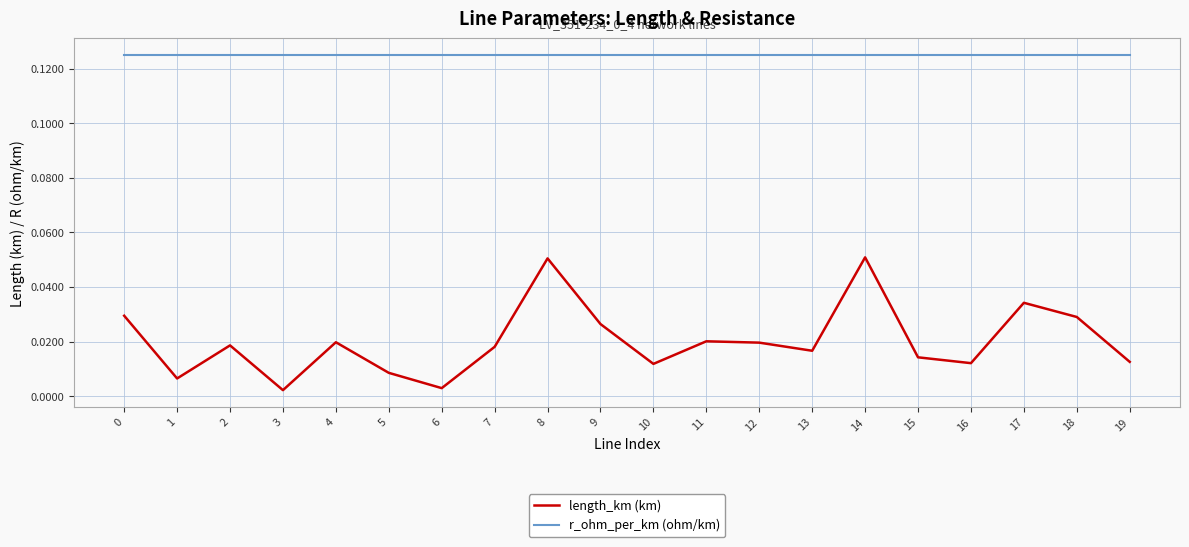

True or false: length_km (km) and r_ohm_per_km (ohm/km) intersect in this chart.

False